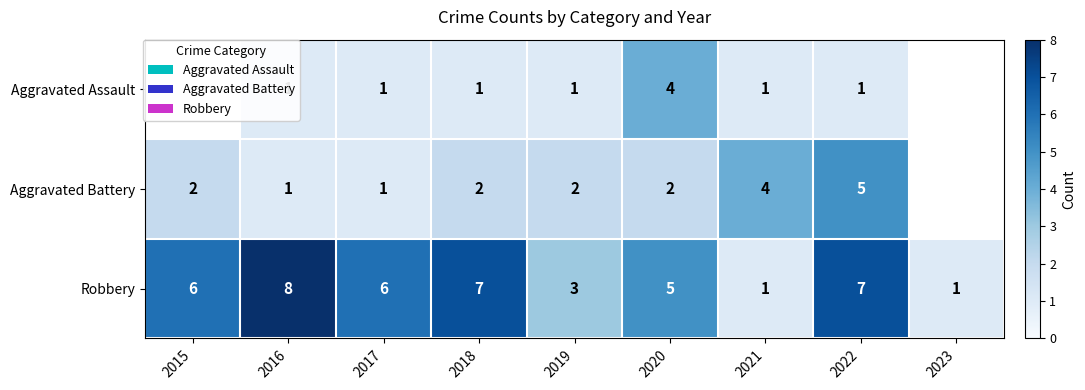

At 2022, list the series in order from smallest to largest.

Aggravated Assault, Aggravated Battery, Robbery